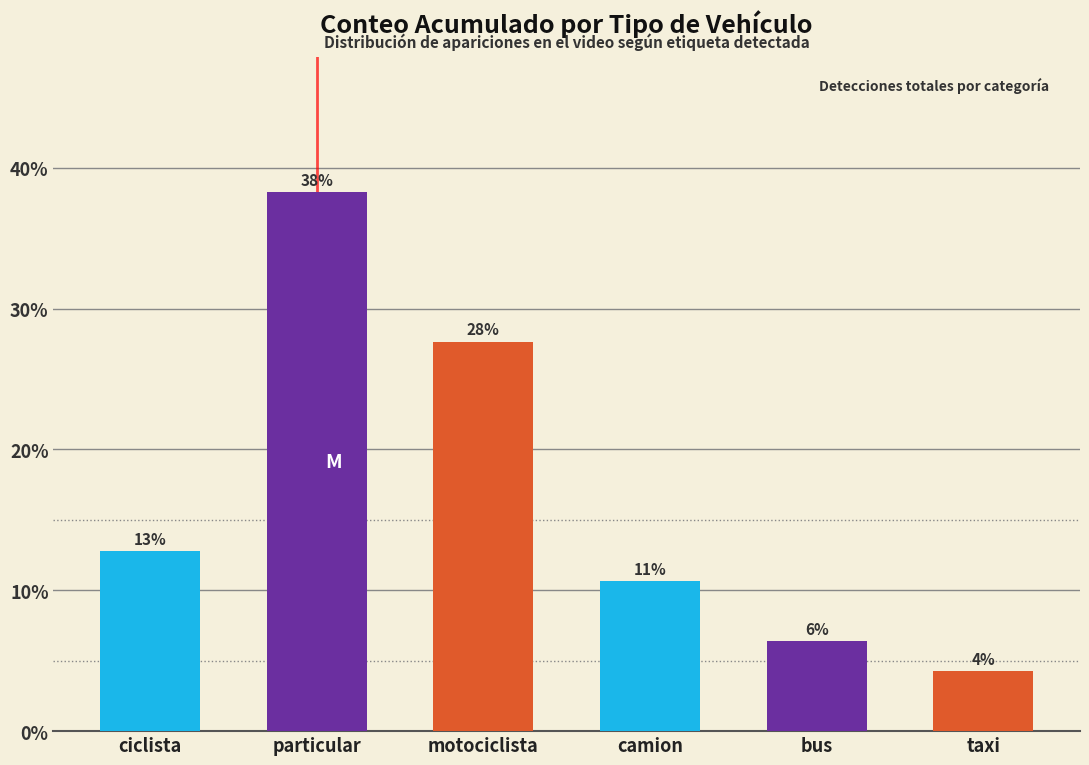

Does the chart contain any negative values?

No